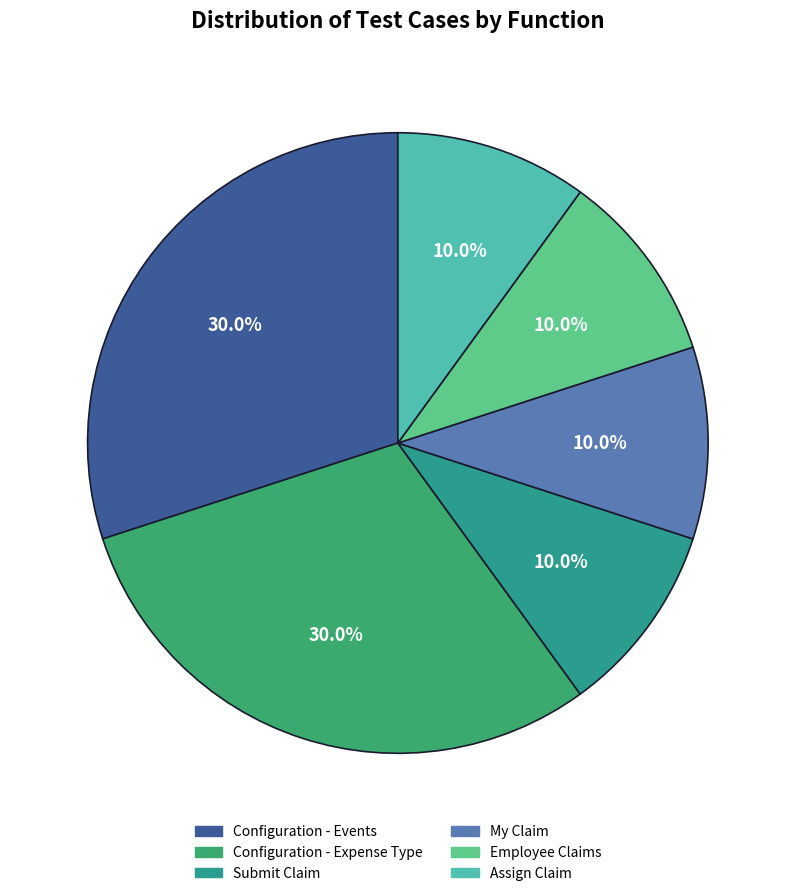

What is the largest slice in the pie chart?

Configuration - Events